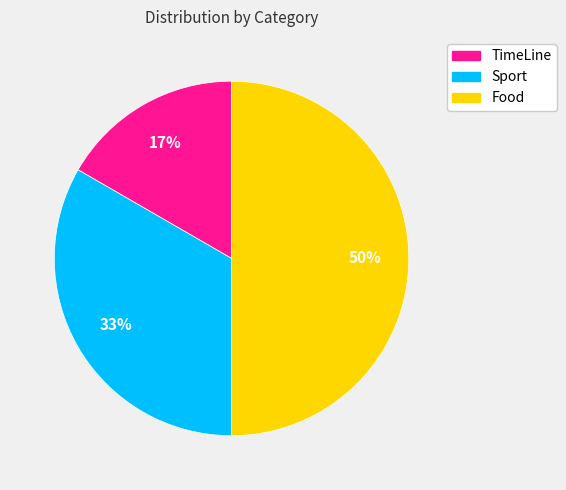

Count the number of slices in the pie.

3